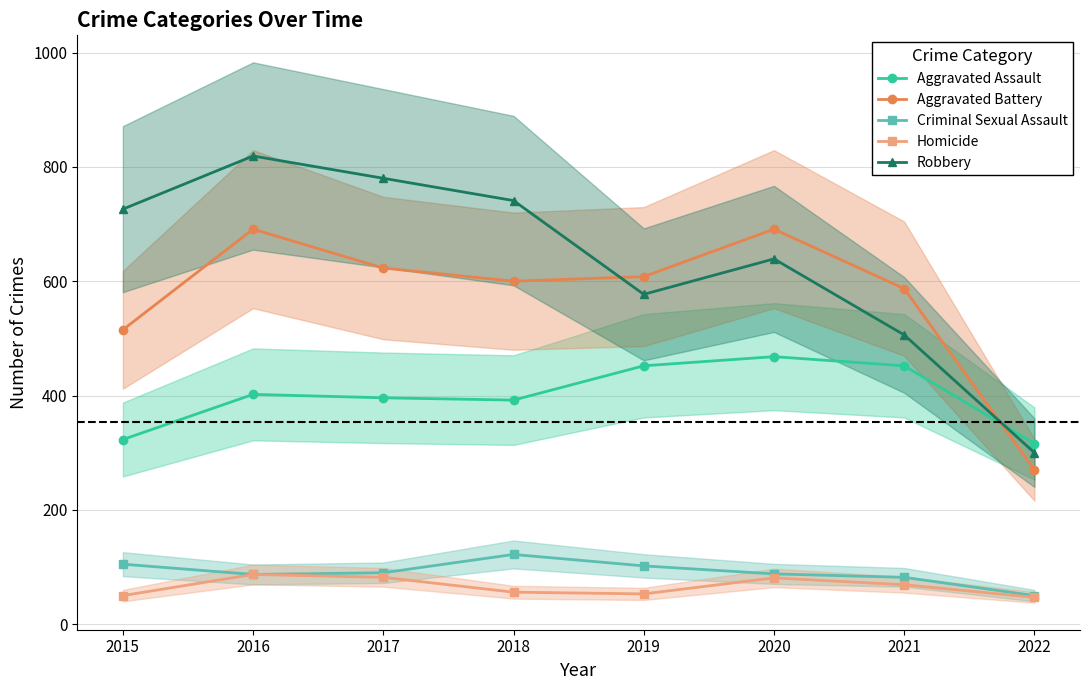

True or false: Aggravated Battery and Criminal Sexual Assault cross at least once.

False